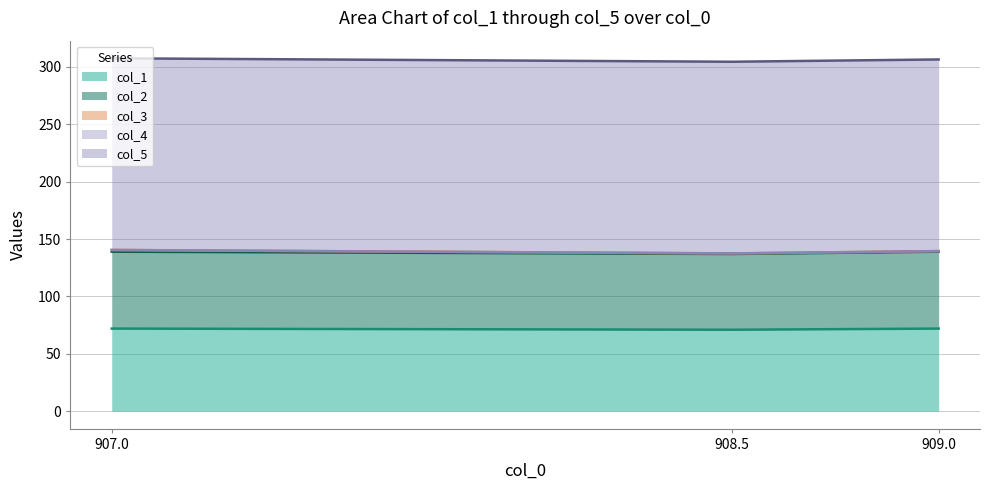

Which series has the largest total across all categories?

col_5